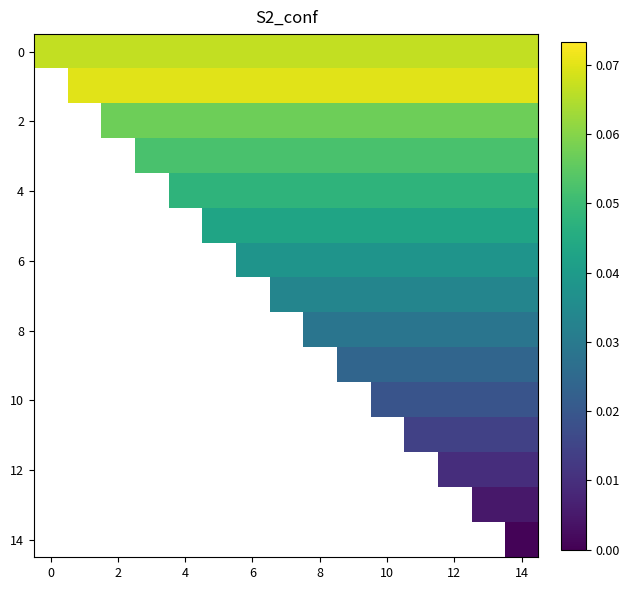

How many categories are shown in the chart?

15